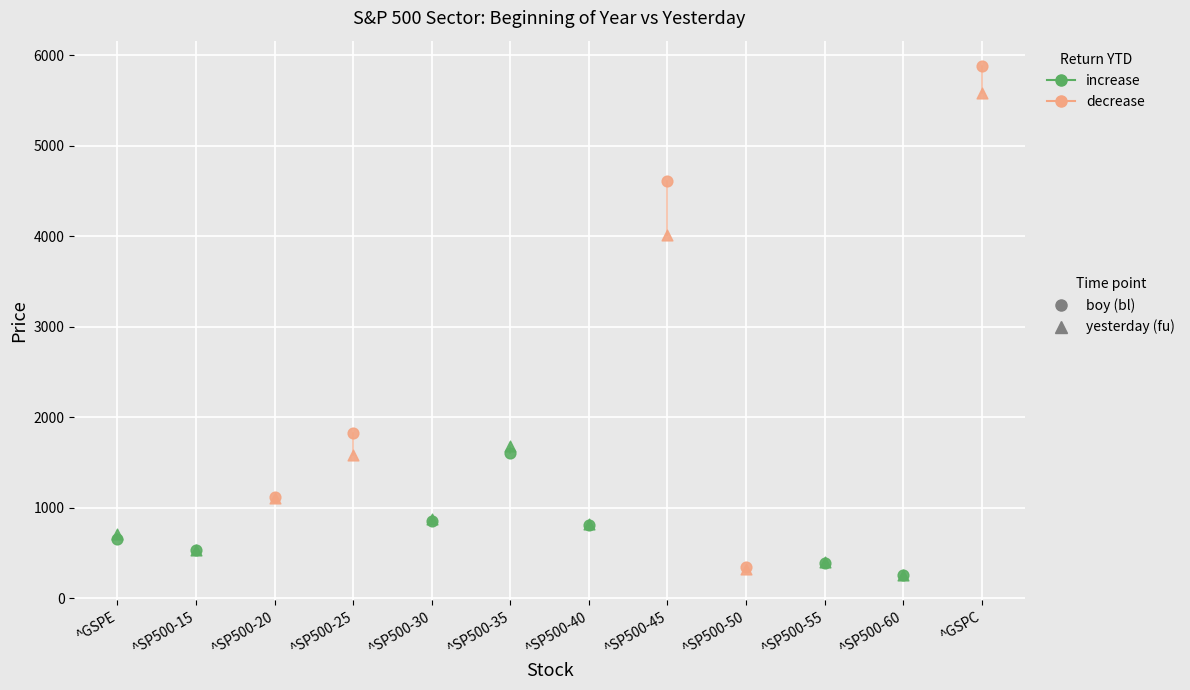

Is the value of return ytd at ^GSPE greater than the value of yesterday at ^GSPC?

No